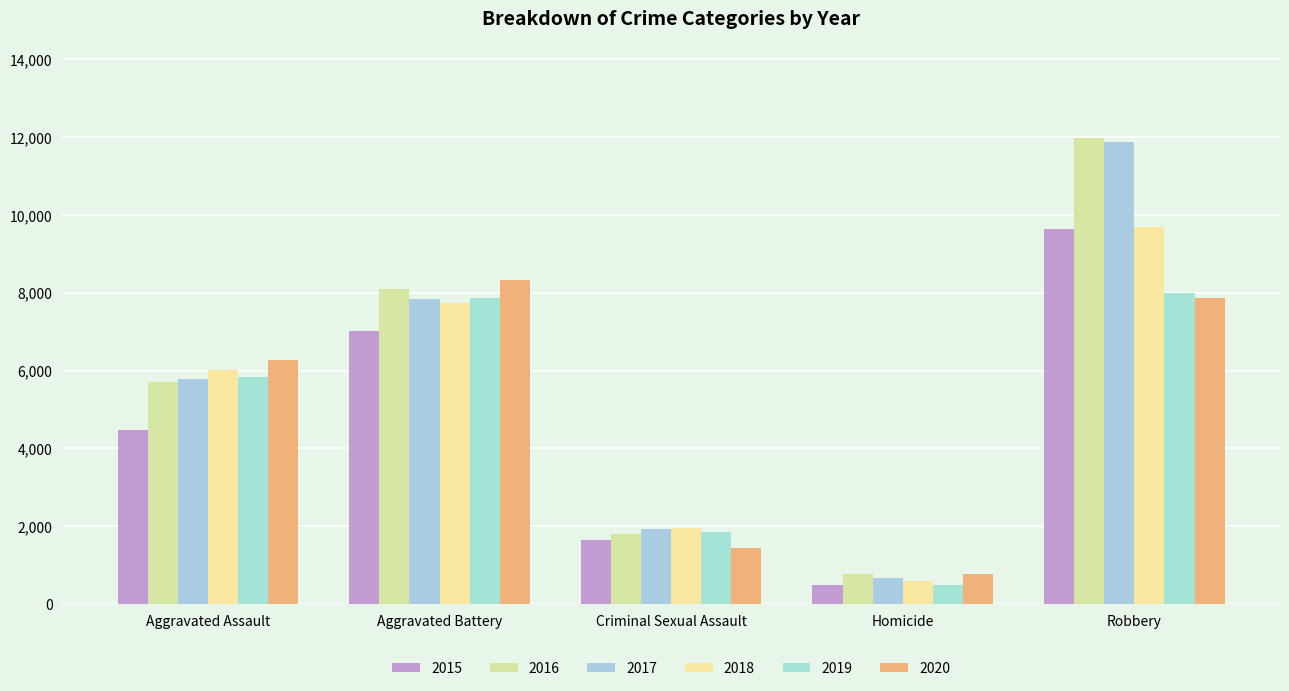

Where is 2015 nearest to the value 5067?

Aggravated Assault